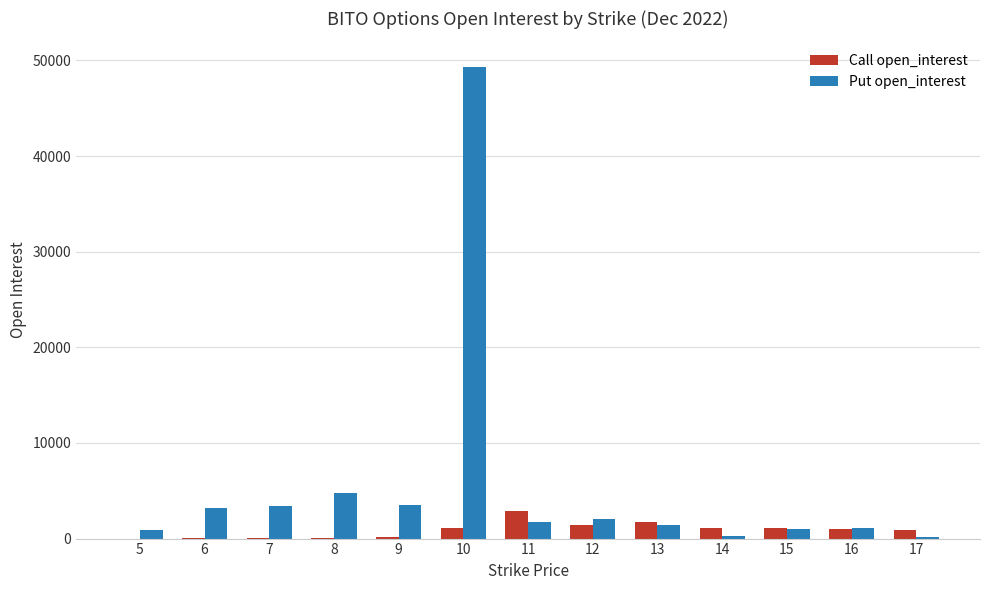

Which series has the largest range (max minus min)?

Put open_interest